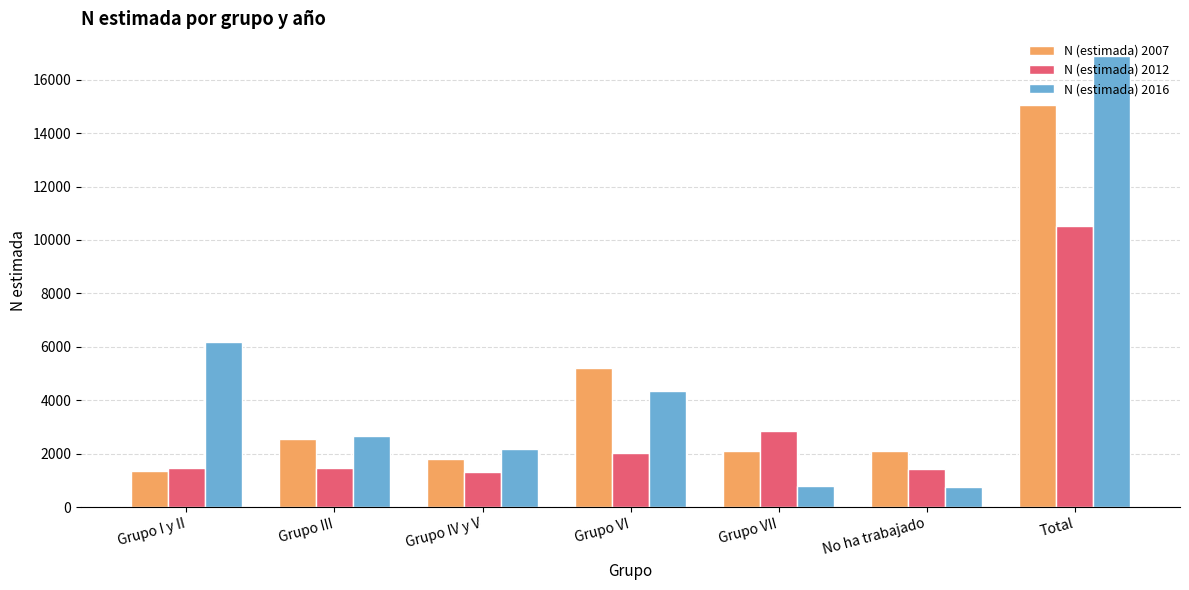

How many categories are shown in the chart?

7